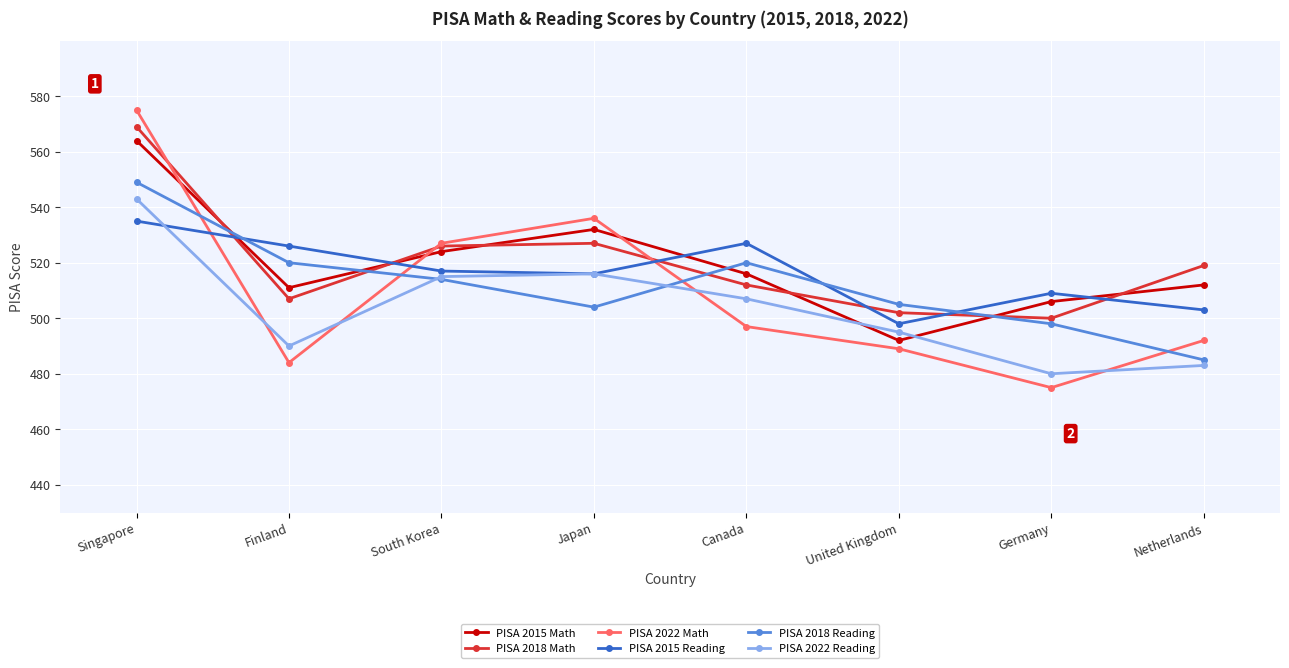

What is the difference between the PISA 2022 Math values at Japan and United Kingdom?

47